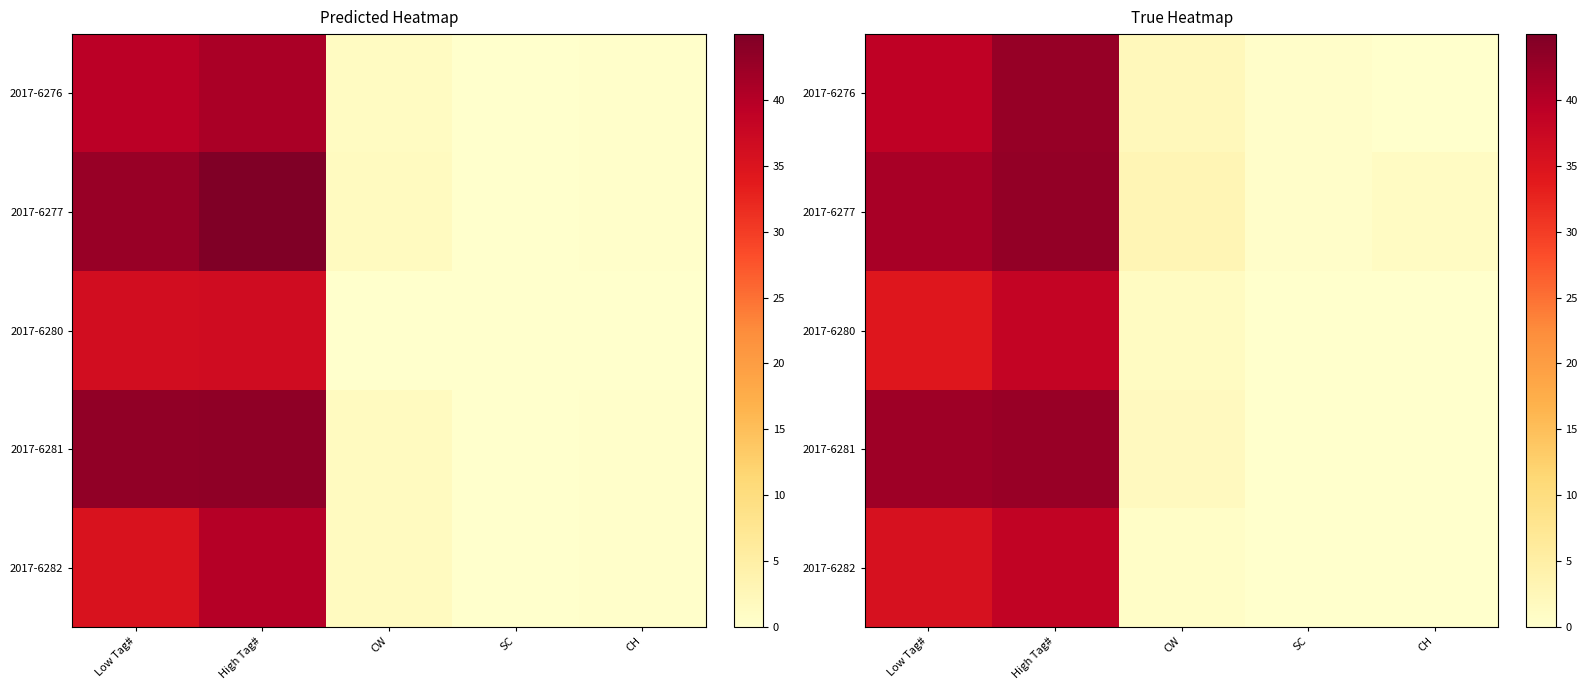

The 2017-6280 series shows 61.1 at Low Tag#. True or false?

False